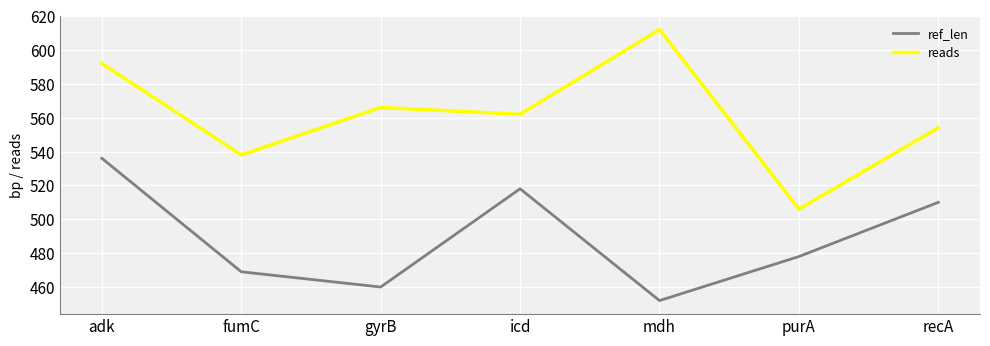

At which category is the sum across all series the highest?

adk